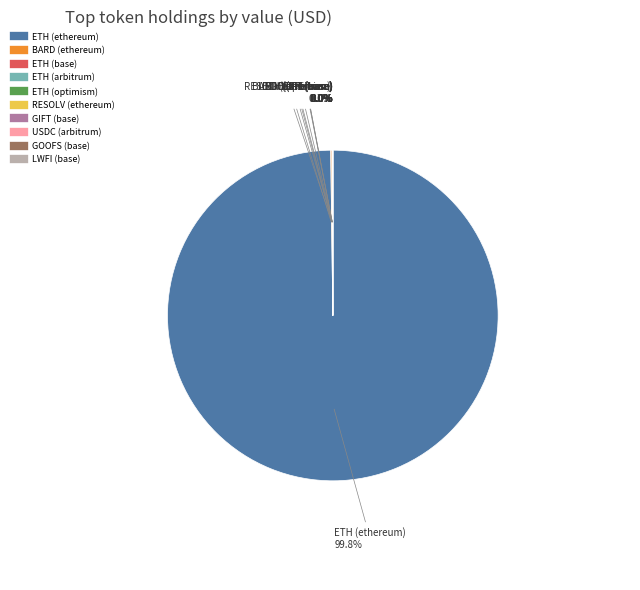

Which category accounts for the majority?

ETH (ethereum)